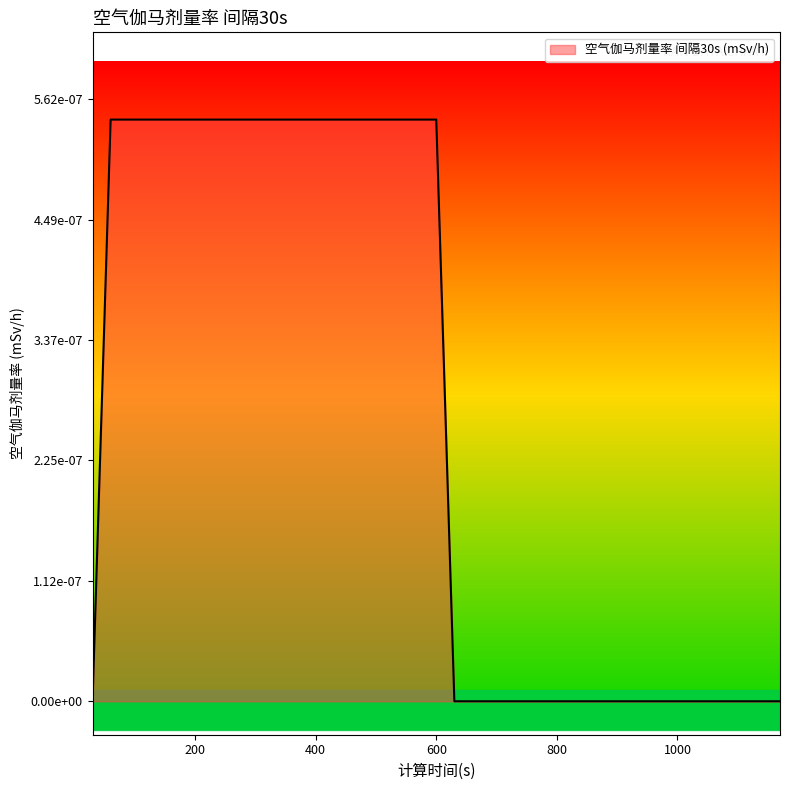

How many lines are shown in the chart?

1